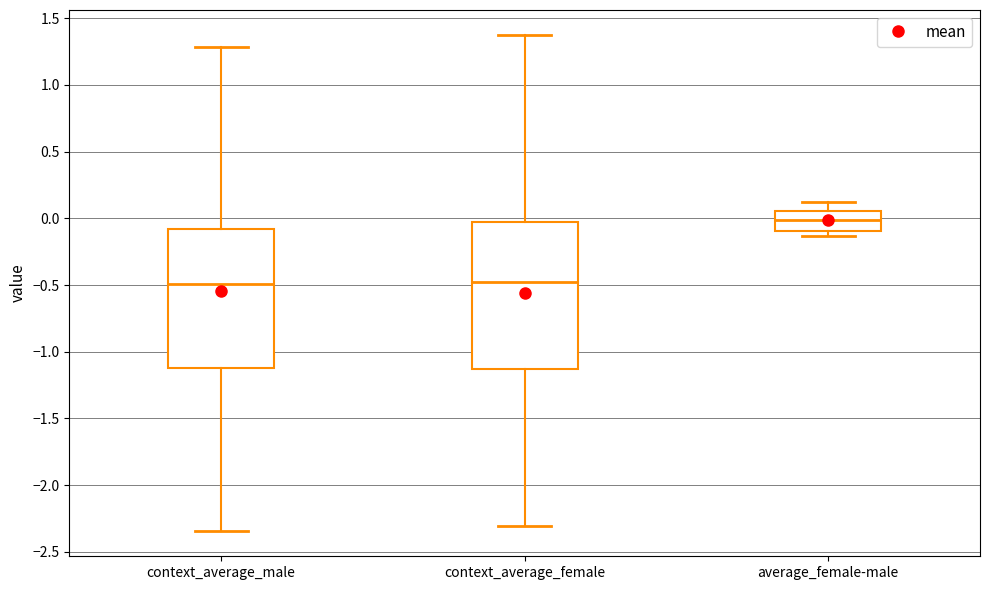

Where is the lower edge of the box for context_average_female on the y-axis? The values are not printed on the chart, so give them approximately, as read against the axis.

-1.15